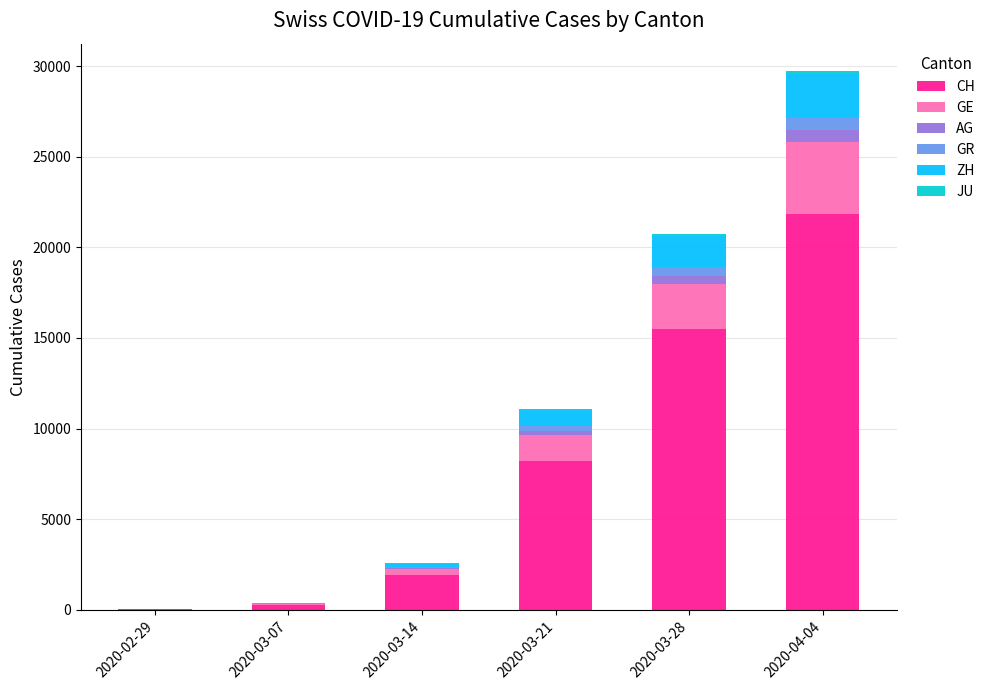

Between 2020-03-14 and 2020-04-04, which series saw the biggest shift?

CH